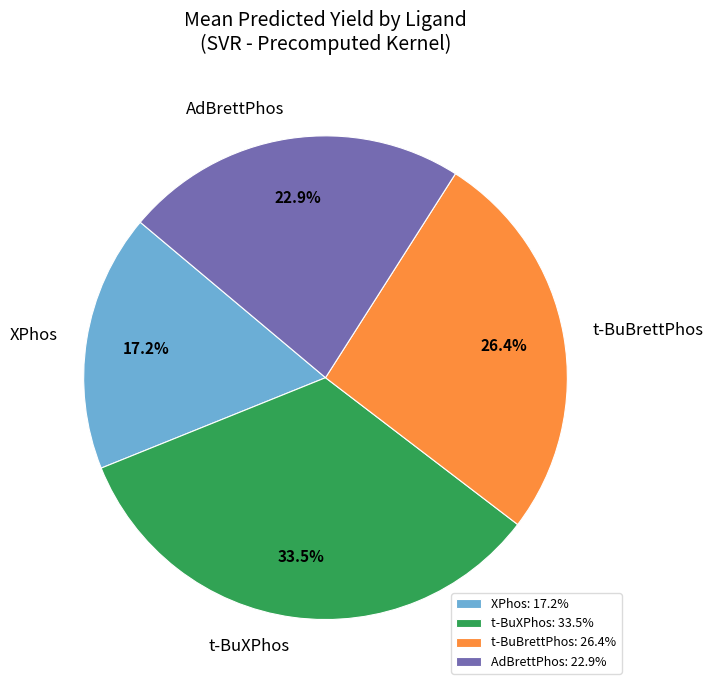

What percentage do t-BuBrettPhos and AdBrettPhos together represent?

49.3%